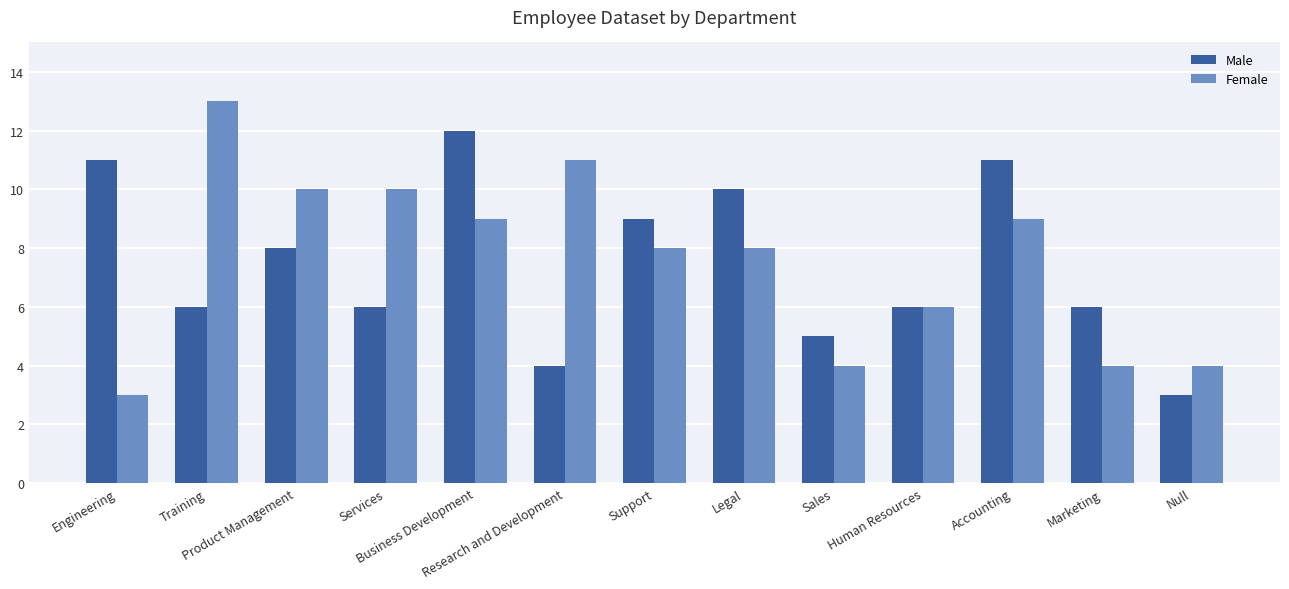

What is the difference between the Male values at Support and Legal?

1